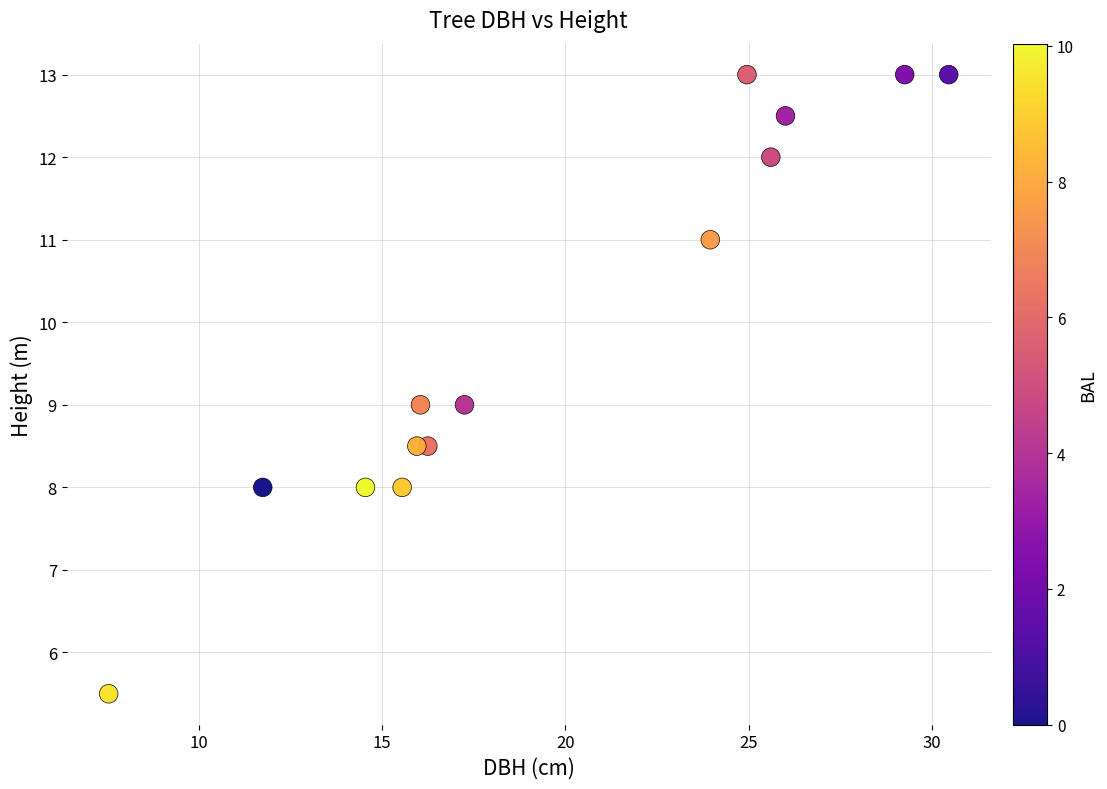

What is the range of Y values (max minus min)?

7.5